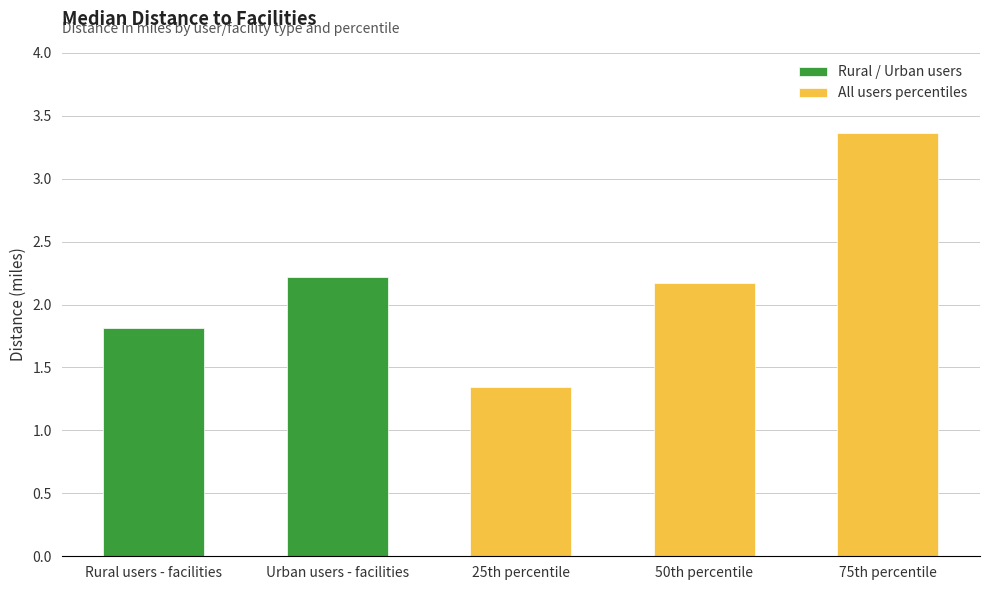

At which label does the data first exceed 2?

Urban users - facilities